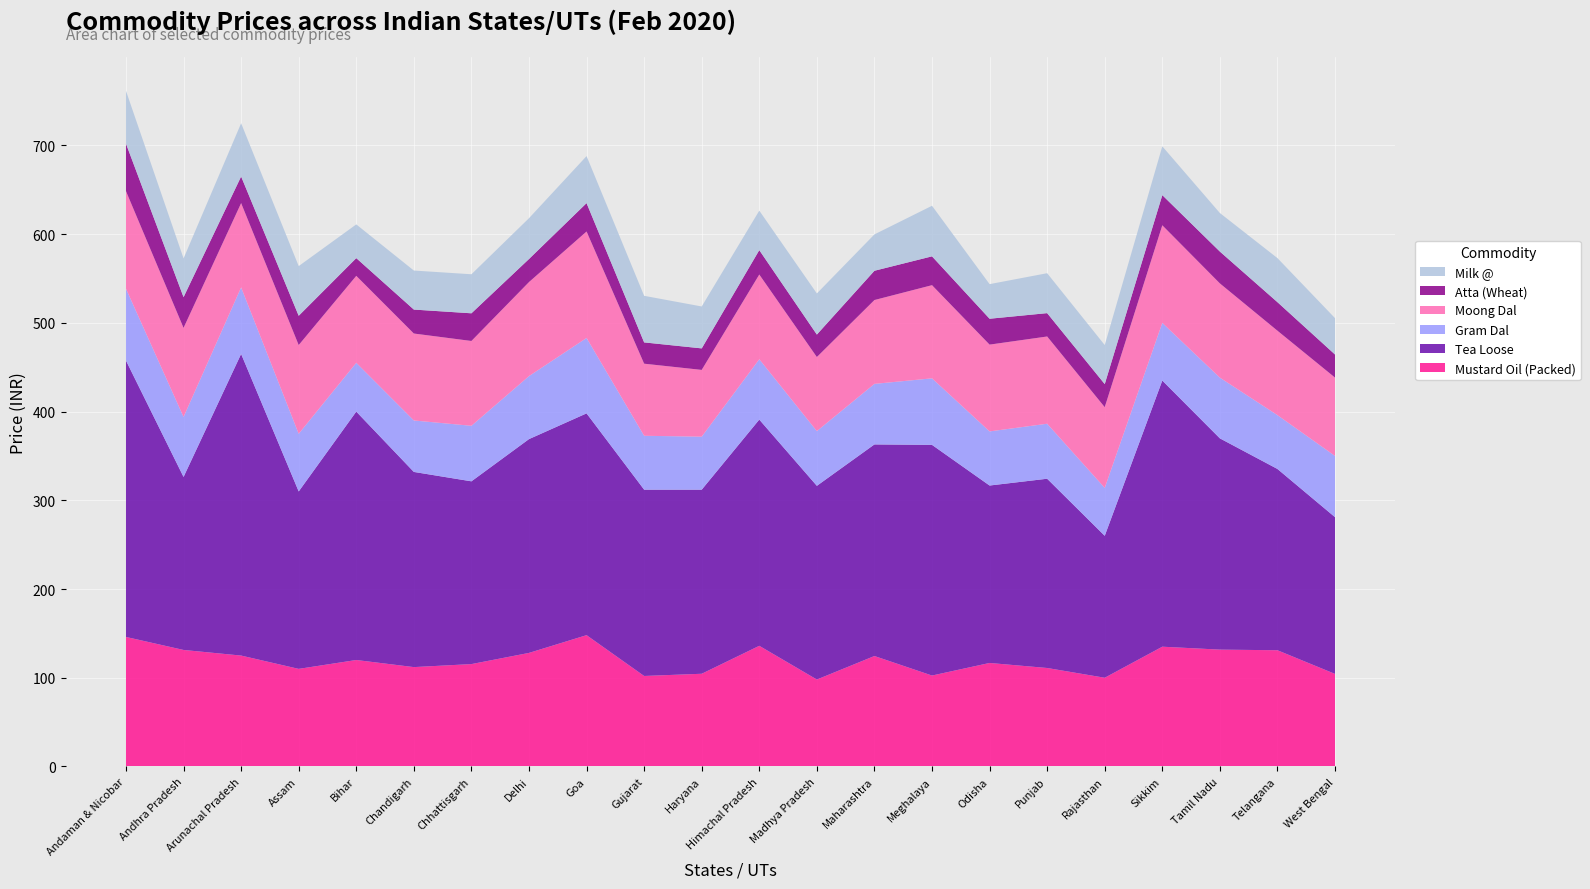

Reading right to left, what are all the values shown in this chart?

Mustard Oil (Packed): 104.3	131.0	131.7	135.0	100.0	111.0	116.7	102.5	124.5	98.0	136.0	104.5	102.0	148.0	128.0	115.4	112.0	120.0	110.0	125.0	131.3	146.0
Tea Loose: 176.7	204.3	238.1	300.0	160.0	213.3	200.0	260.0	238.5	218.3	255.0	207.5	210.0	250.0	241.0	206.0	220.0	280.0	200.0	340.0	195.0	311.5
Gram Dal: 69.0	60.7	68.4	65.0	54.0	62.0	61.0	75.0	68.2	61.7	68.0	59.8	60.8	85.0	71.0	62.6	58.0	55.0	65.0	75.0	67.7	81.0
Moong Dal: 88.3	95.2	106.2	110.0	91.0	98.3	97.8	105.0	94.5	83.5	95.5	75.2	81.2	120.0	106.0	95.6	98.0	98.0	100.0	95.0	100.3	110.0
Atta (Wheat): 26.0	32.2	35.9	34.0	26.0	26.3	29.2	32.5	33.0	25.3	27.5	24.2	24.0	32.0	26.0	31.2	27.0	20.0	33.0	30.0	34.7	53.5
Milk @: 41.0	49.7	43.4	55.0	44.0	45.0	39.0	57.0	41.0	46.3	44.5	47.2	52.5	53.0	46.0	44.0	44.0	38.0	56.0	60.0	43.7	59.5